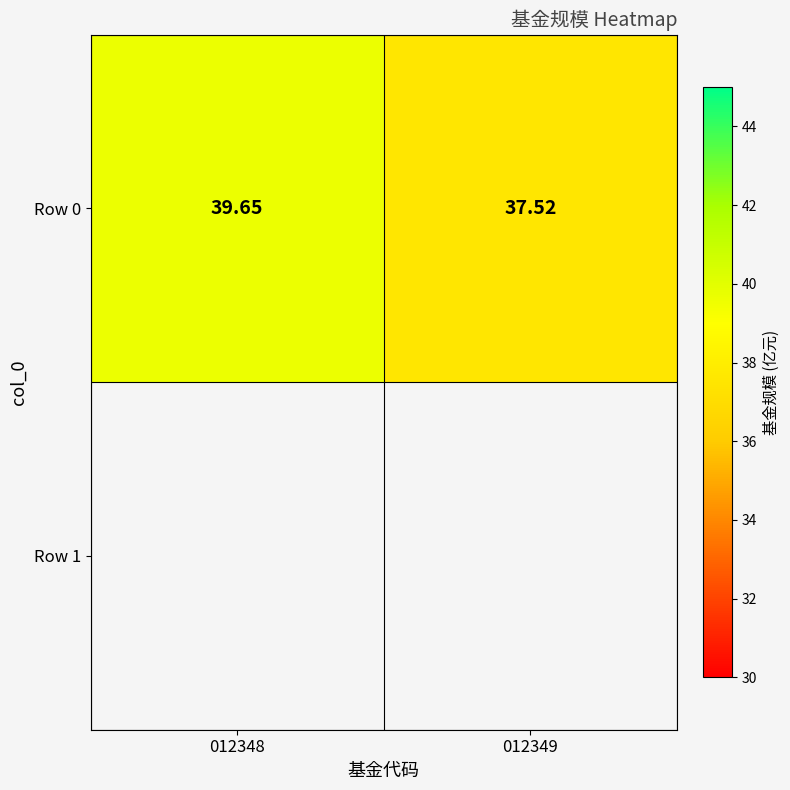

List the labels in order of value, largest first.

012348, 012349